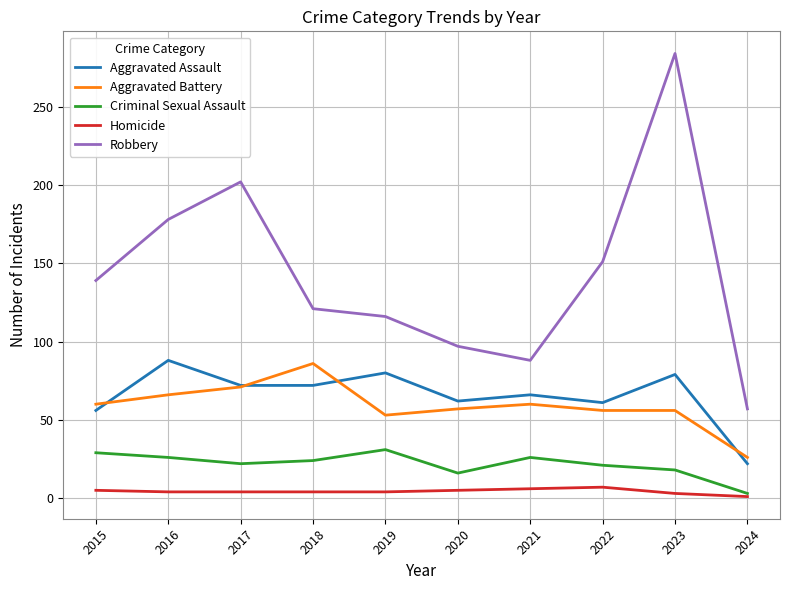

Which series has the largest total across all categories?

Robbery